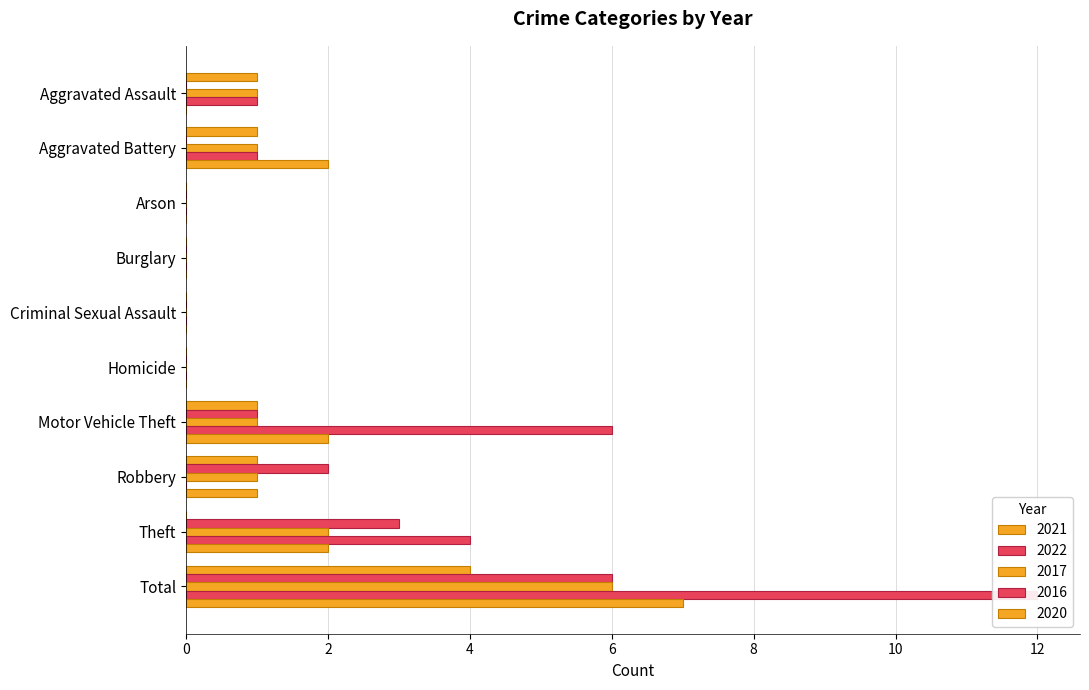

Are the bars grouped side by side (vs. stacked)?

Yes